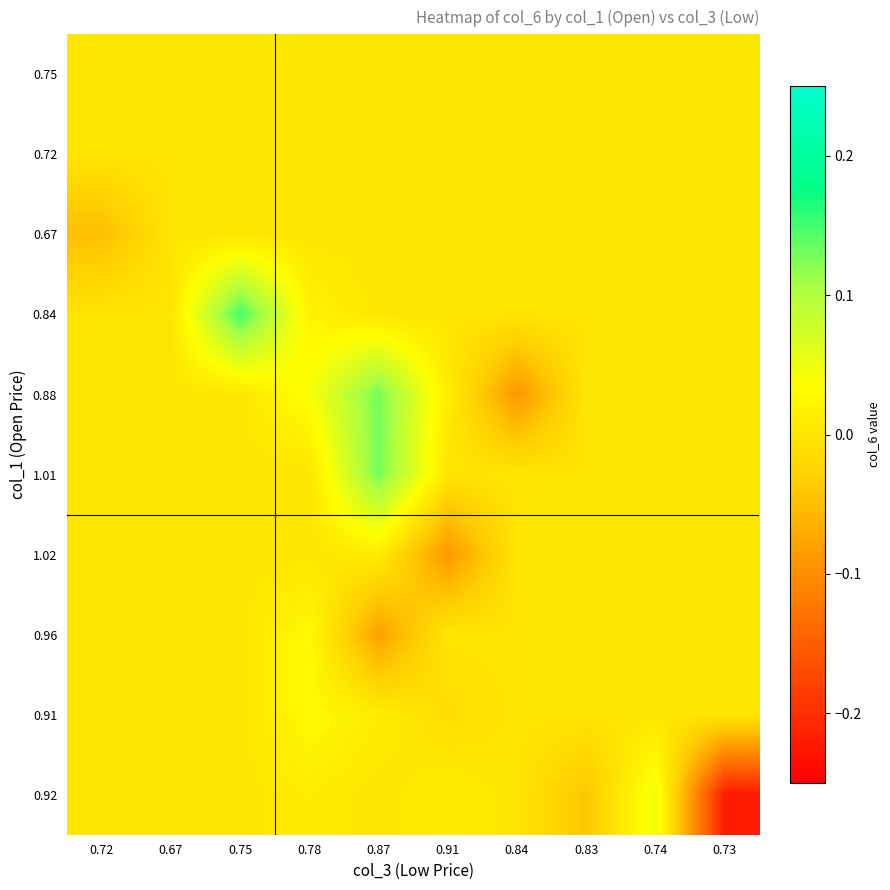

What is the spread (max minus min) of values at 0.84?

0.1